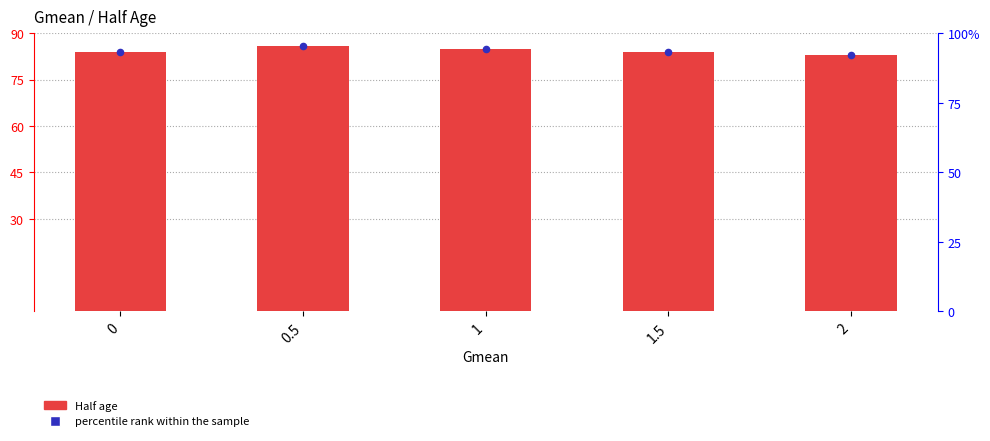

Which series contains the highest Y value?

percentile rank within the sample